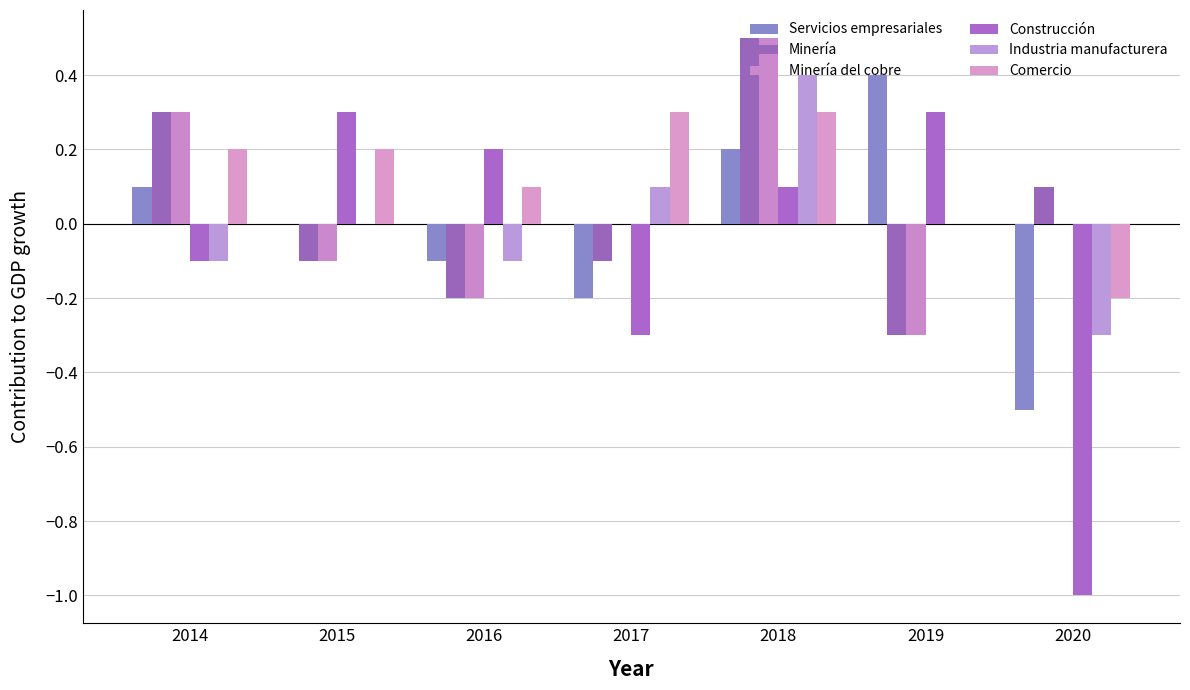

Which series has the largest total across all categories?

Comercio